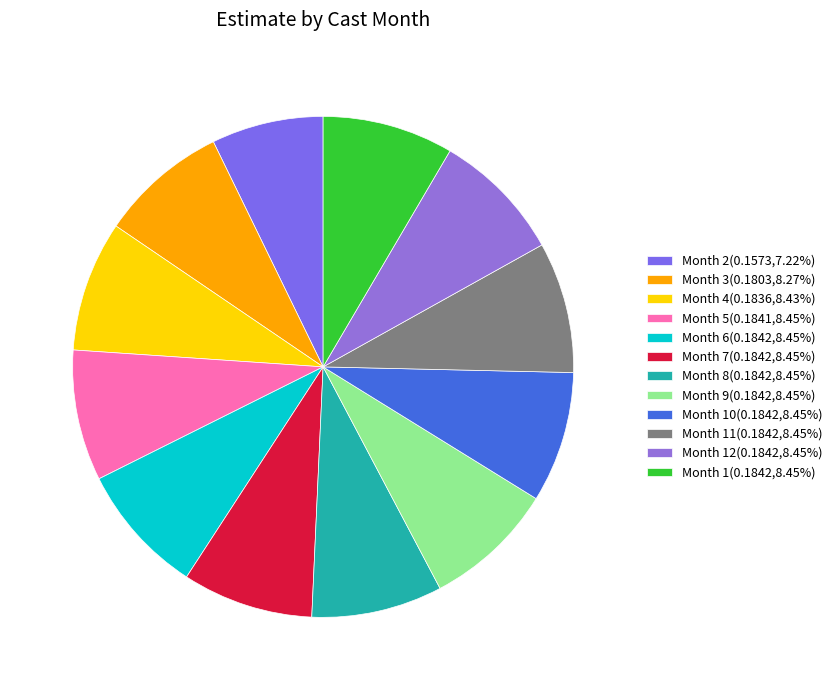

How many segments does this pie chart have?

12